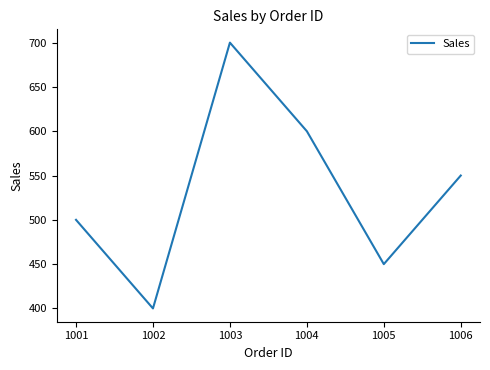

True or false: the data shows 500 at 1001.

True